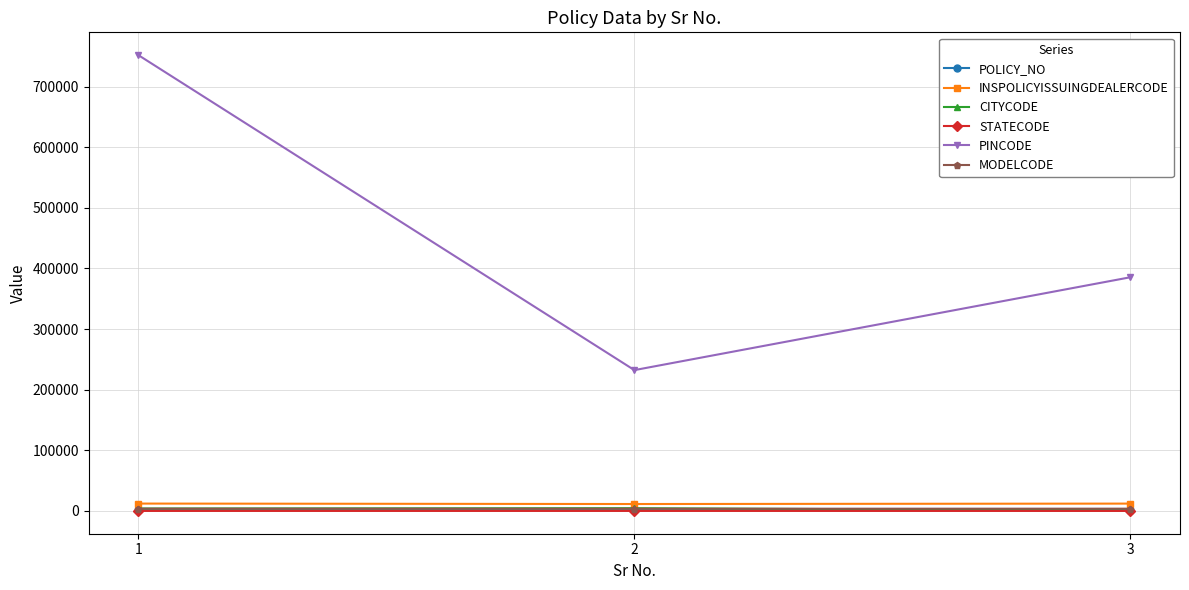

Is the value of INSPOLICYISSUINGDEALERCODE at 1 greater than the value of PINCODE at 3?

No